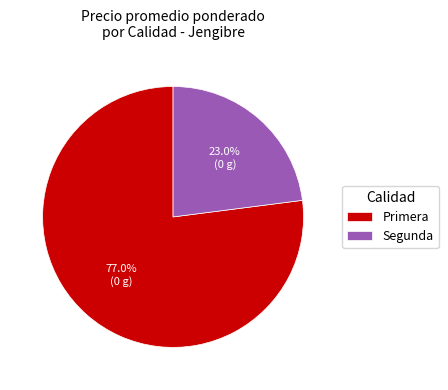

What is the ratio of the value at Segunda to the value at Primera?

0.3